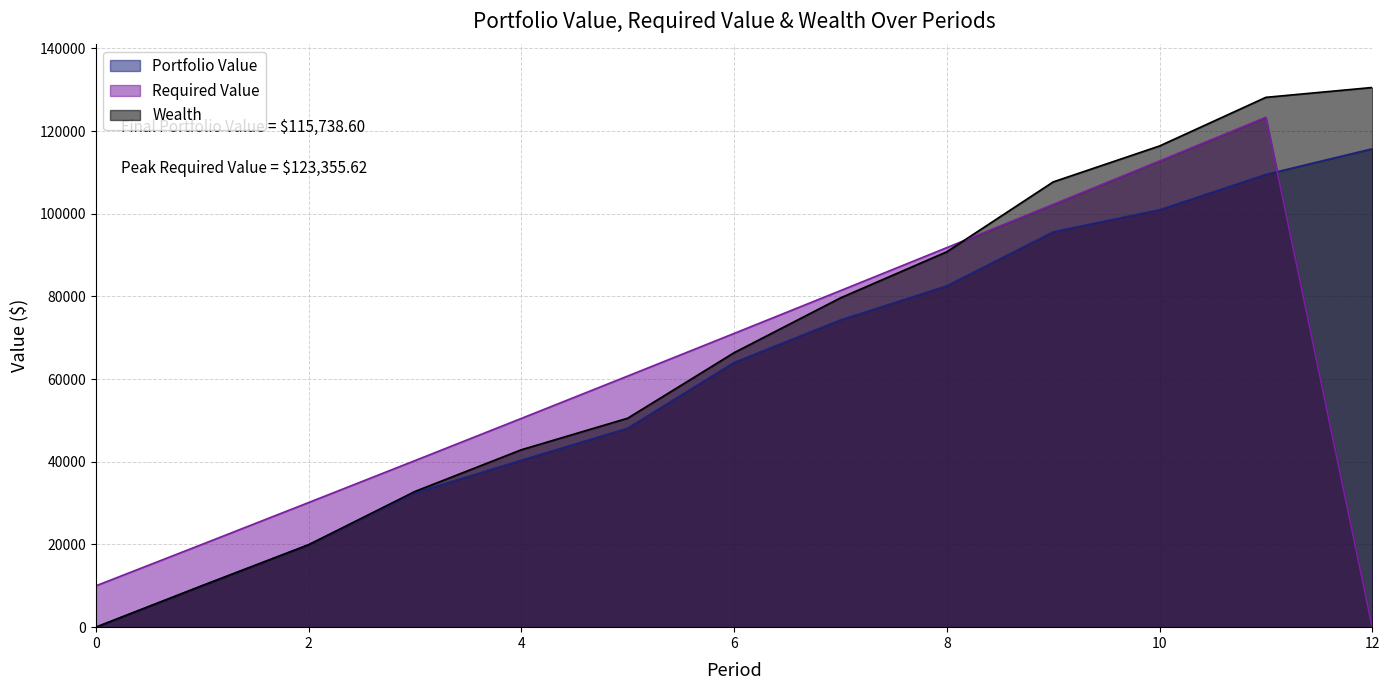

How many lines are shown in the chart?

3